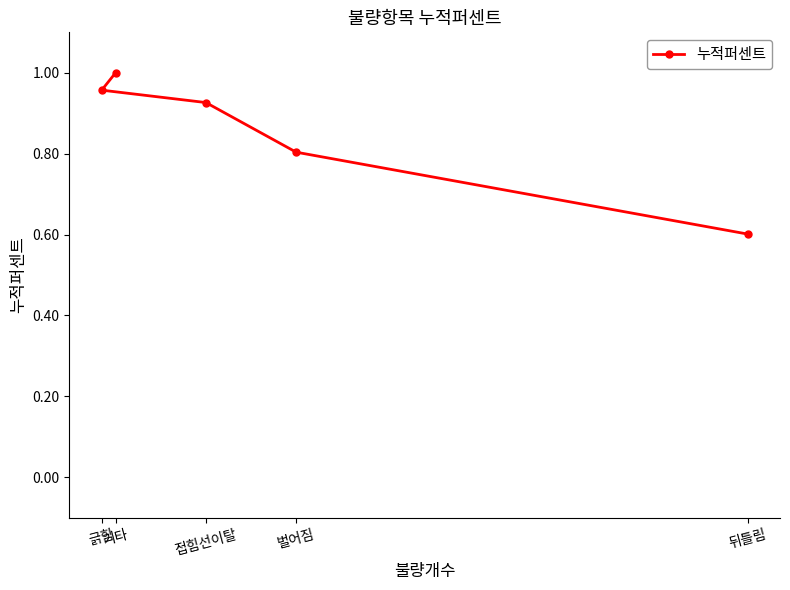

How many lines are shown in the chart?

1